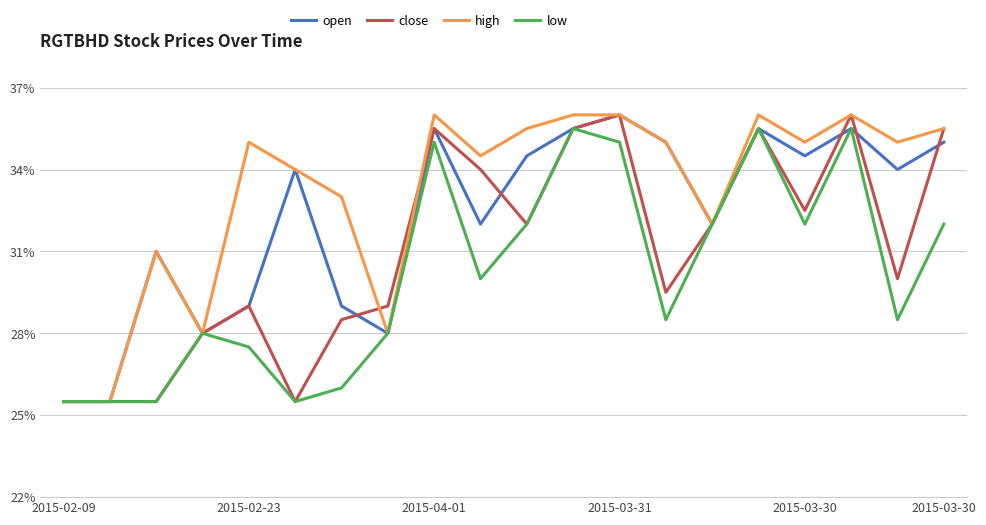

How many interior local valleys does the close series have?

5